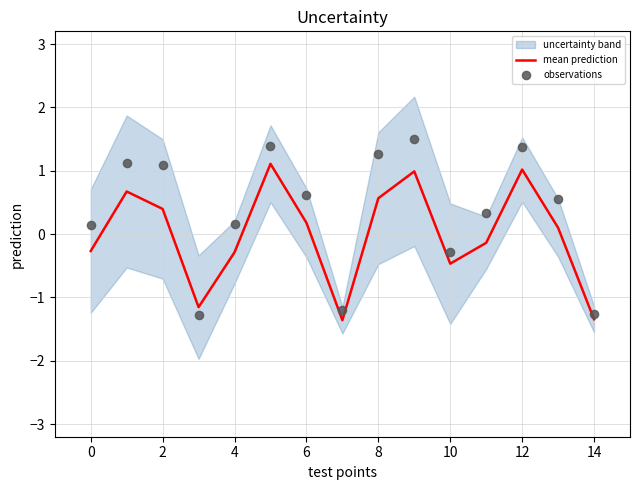

What is the highest value of the mean prediction series?

1.1